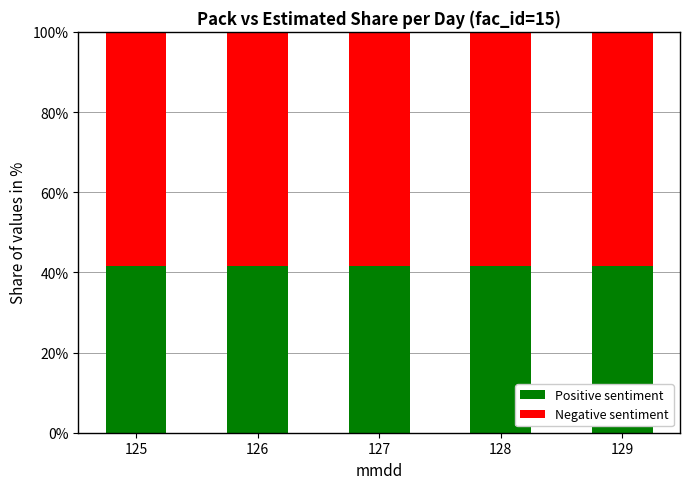

What is the sum of the Positive sentiment values at 125 and 127?

83.3